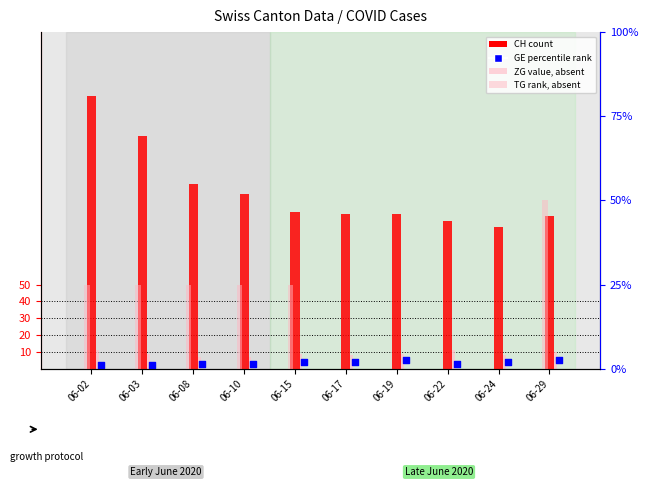

Is the value of TG (rank absent) at 06-08 greater than the value of GE (percentile rank) at 06-10?

Yes